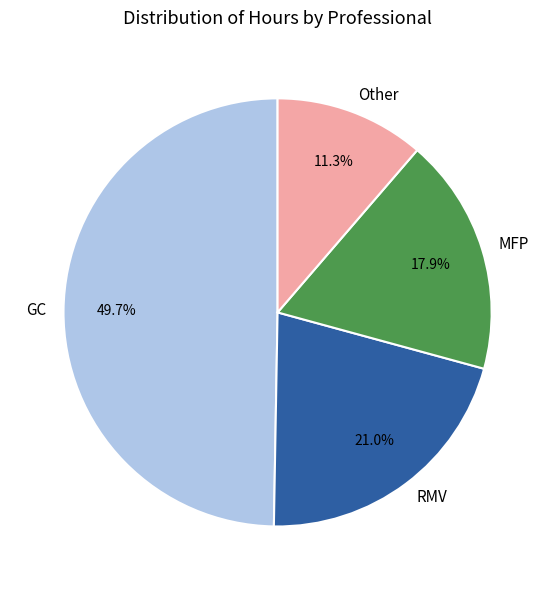

Is there any slice that represents more than half of the pie?

No